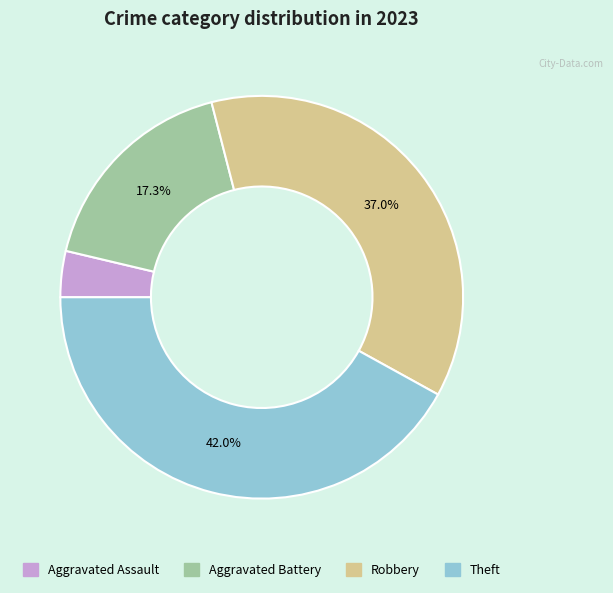

Is there a majority slice in this chart?

No